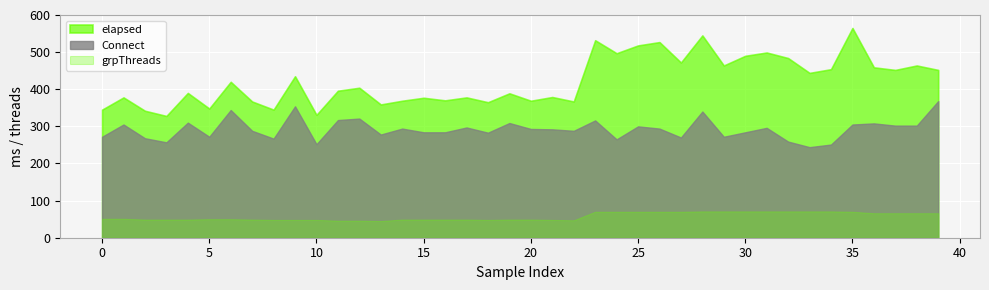

Which series has the largest total across all categories?

elapsed